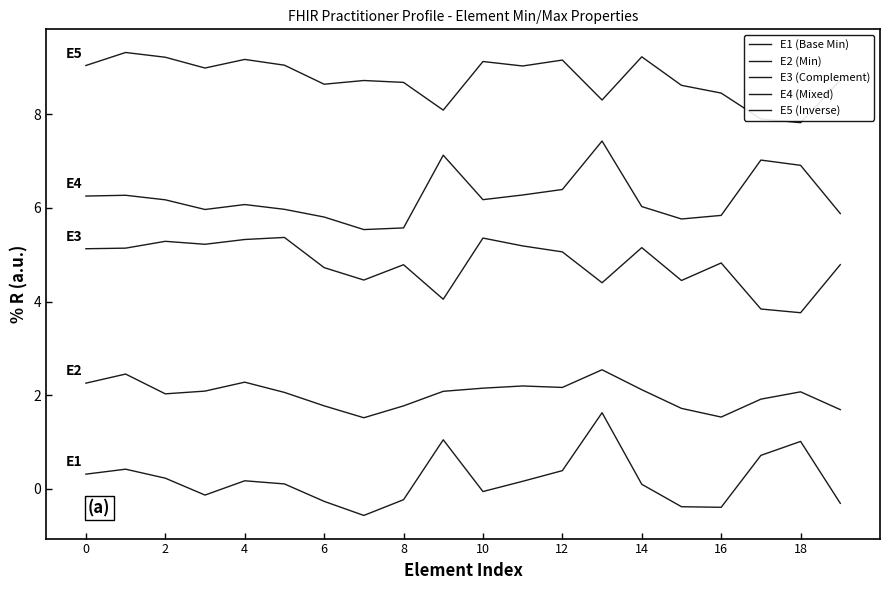

Which series has the largest range (max minus min)?

E1 (Base Min)